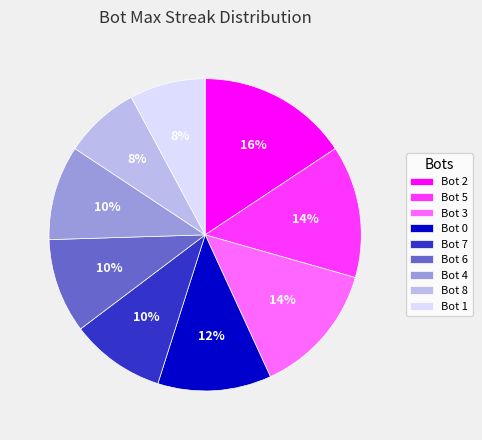

Does Bot 1 represent more than half of the total?

No